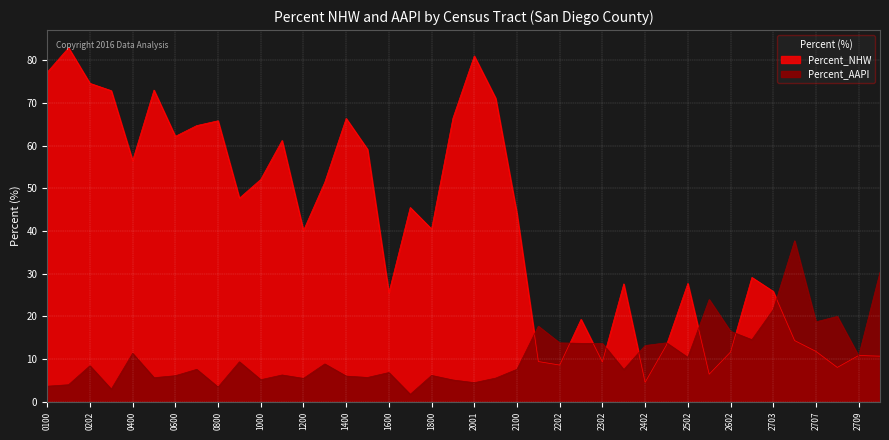

Which has a higher value, 0202 or 2709?

0202